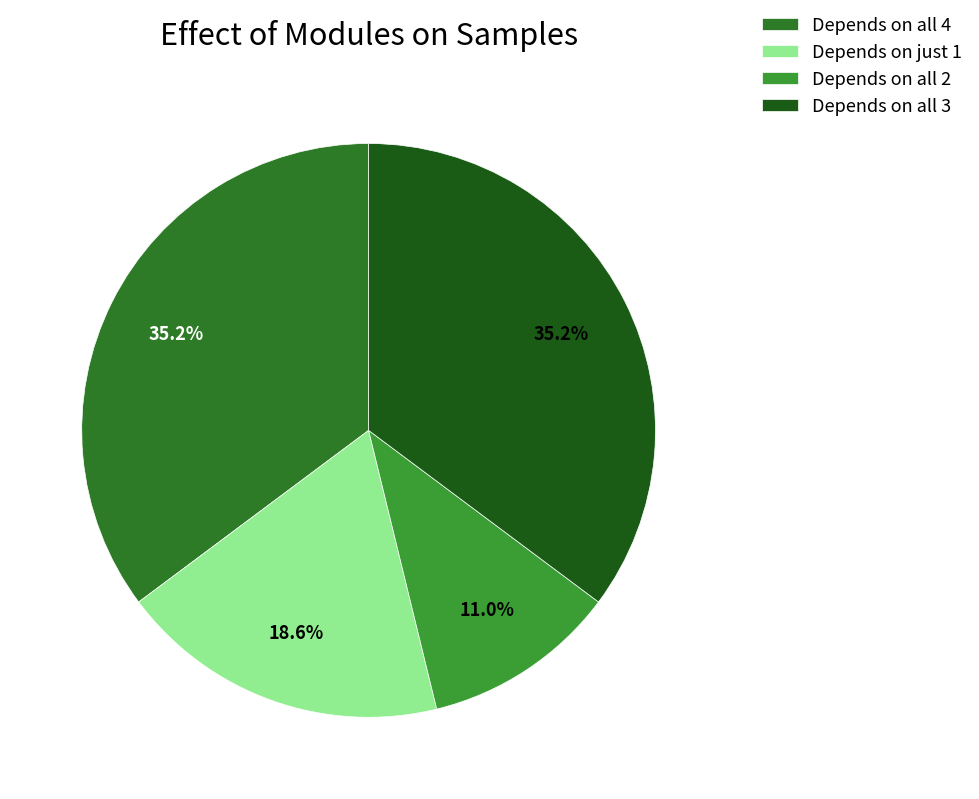

Count the number of slices in the pie.

4